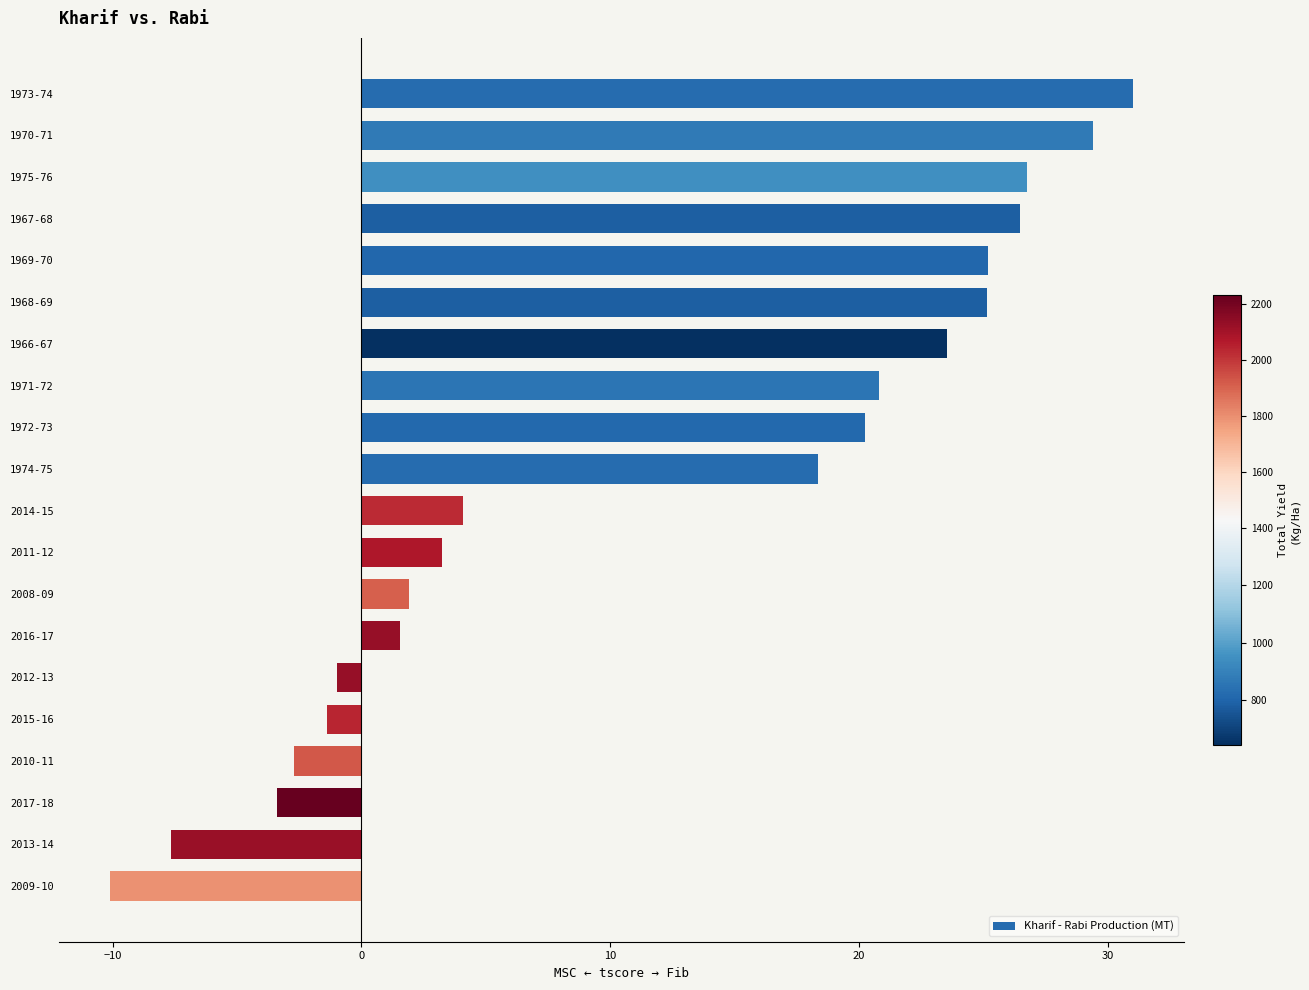

What value does the data have at 1968-69?

25.1